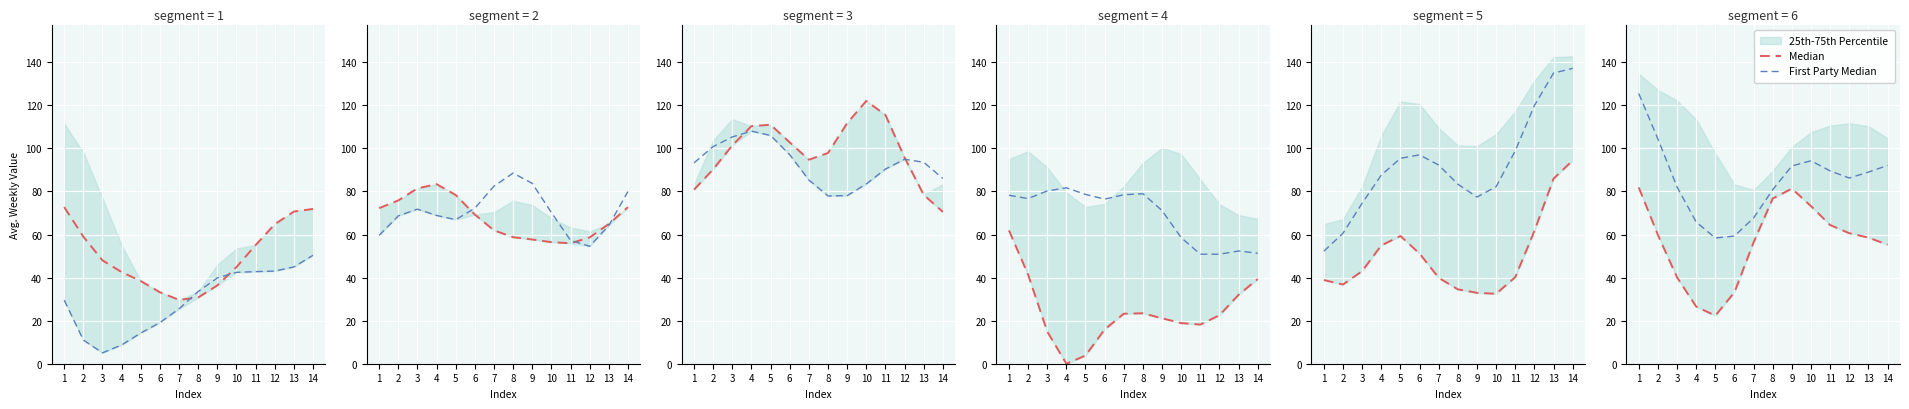

Which label corresponds to the largest value in the chart?

1